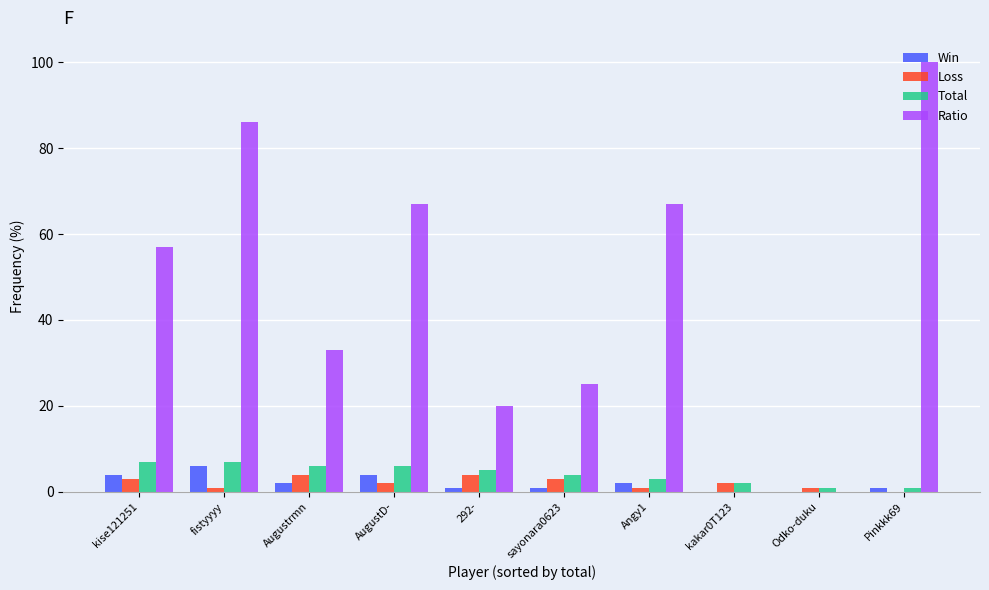

Which series has the widest spread of values?

Ratio